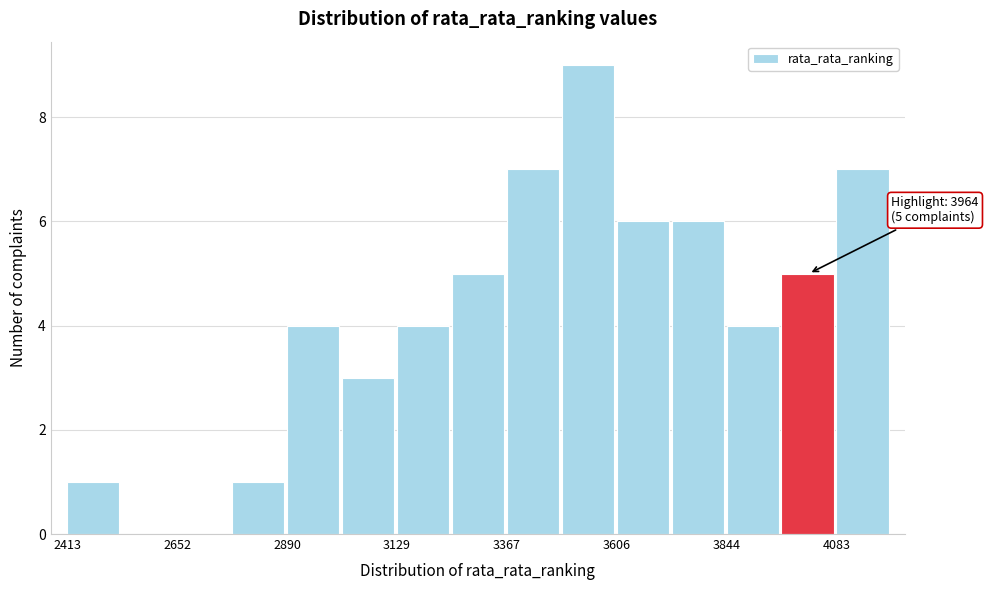

Read against the x-axis, roughly where is the centre of the tallest bar?

3550